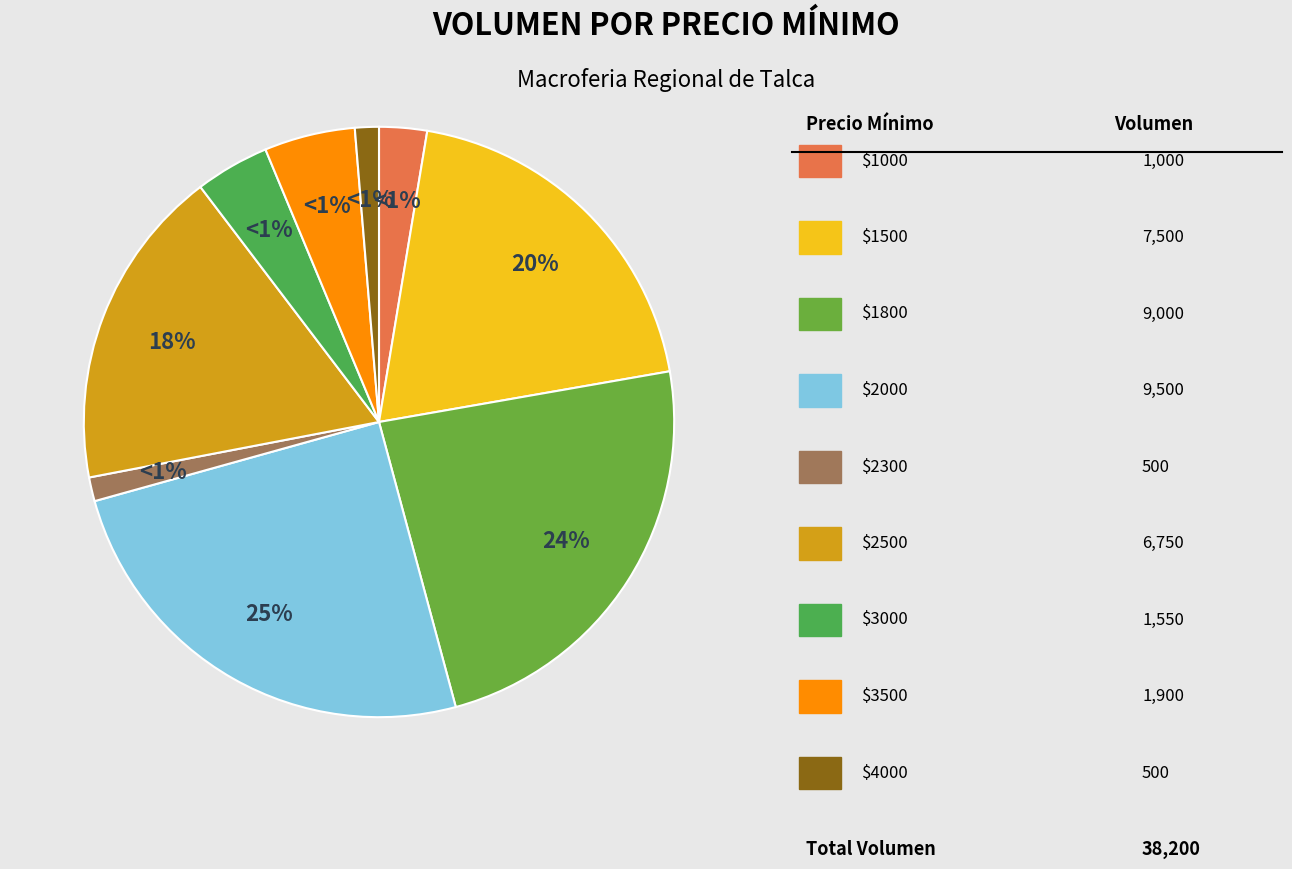

True or false: 1000 accounts for 3% of the total.

True